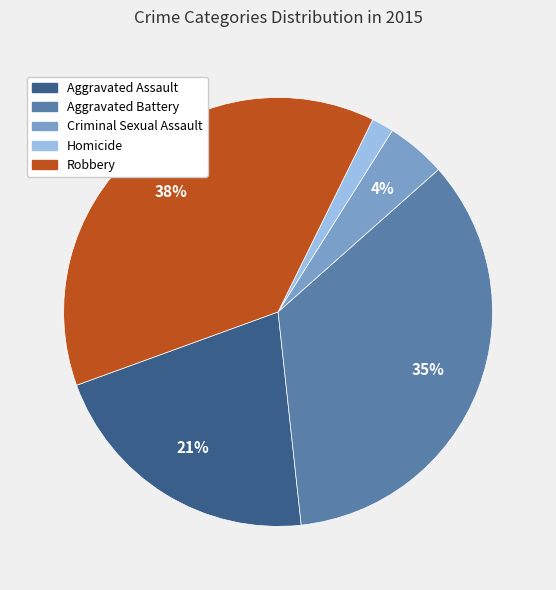

How many slices are in this pie chart?

5